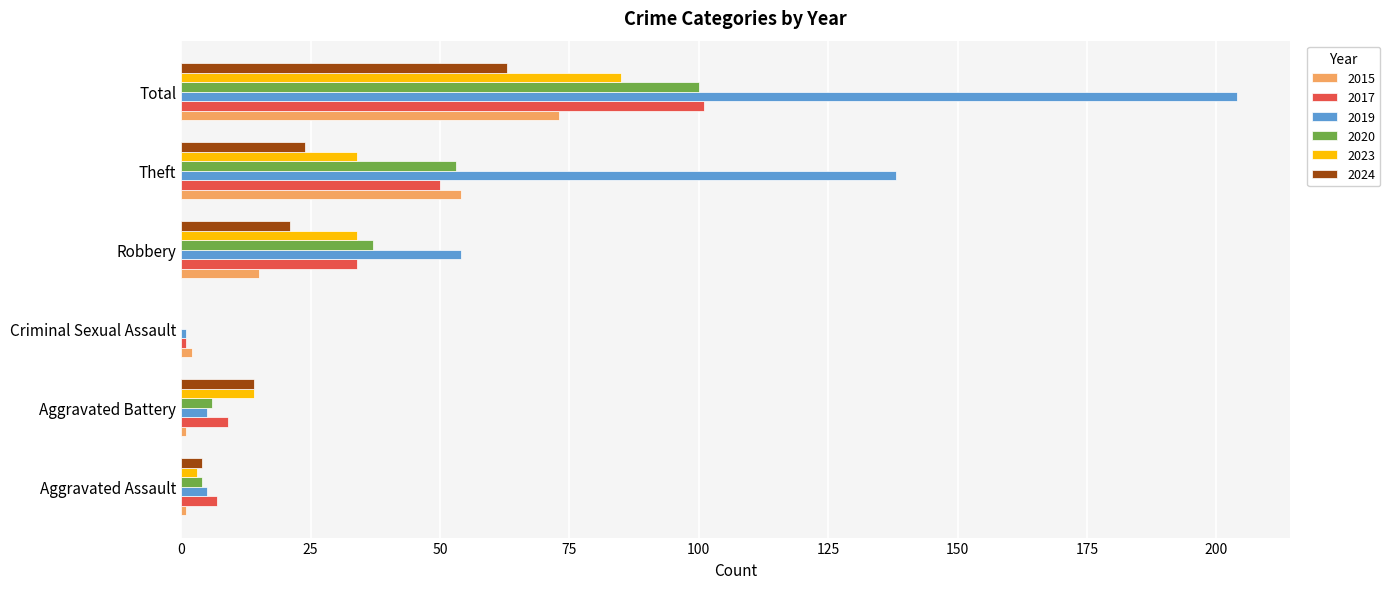

What is the total value across all series at Theft?

353